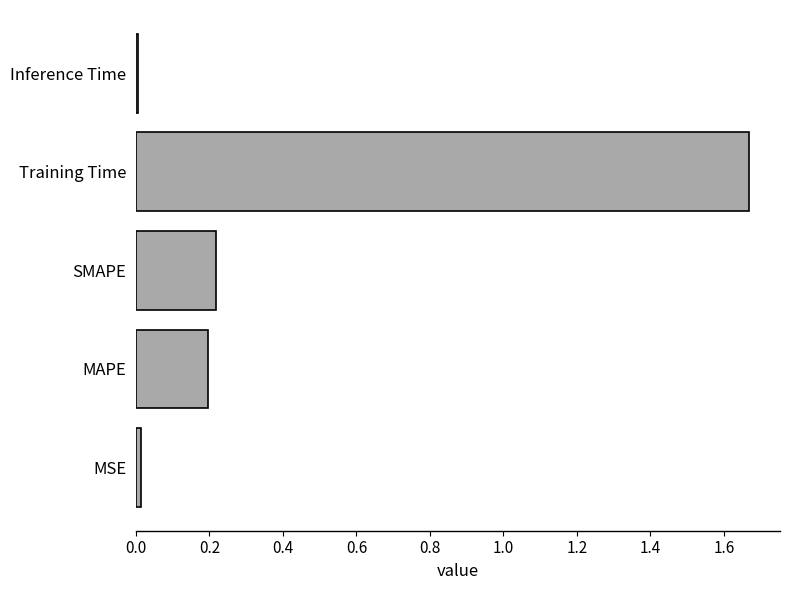

What is the sum of all values?

2.1